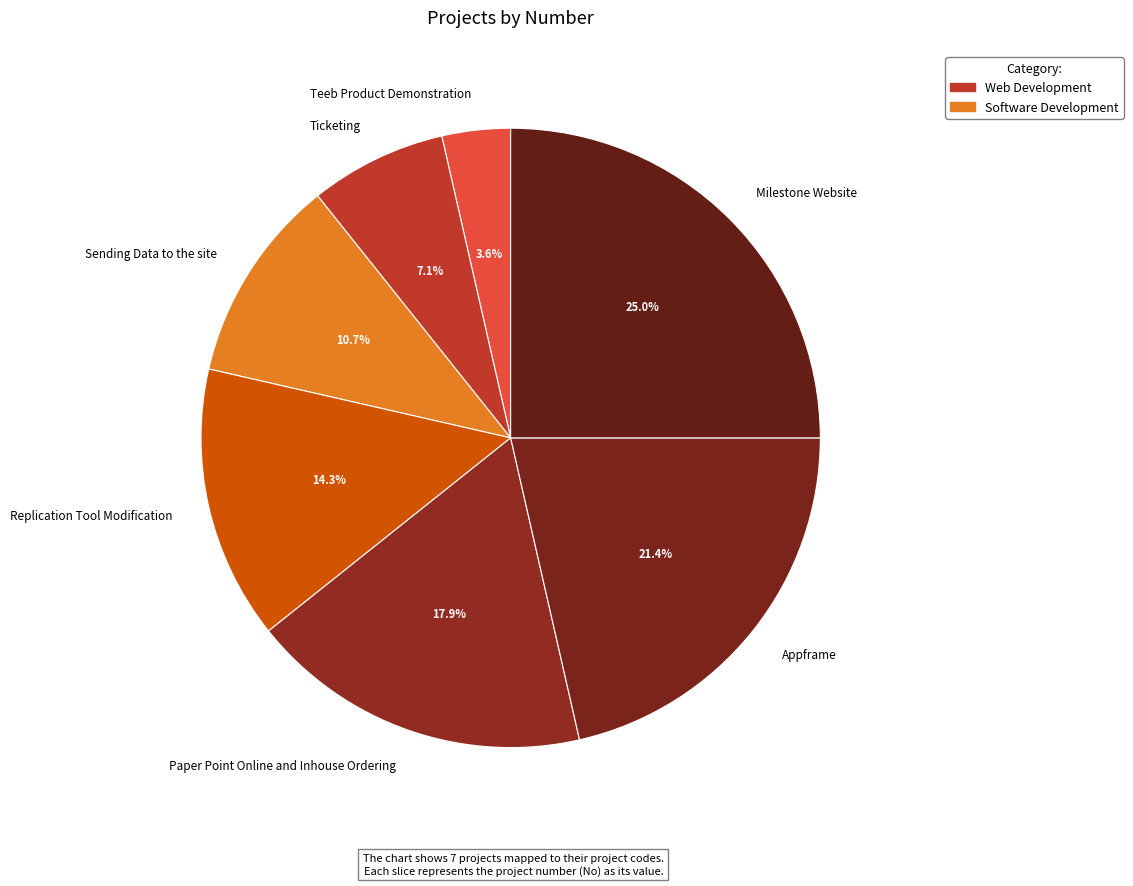

To the nearest percent, what is the difference between the Ticketing and Paper Point Online and Inhouse Ordering slice percentages?

11%